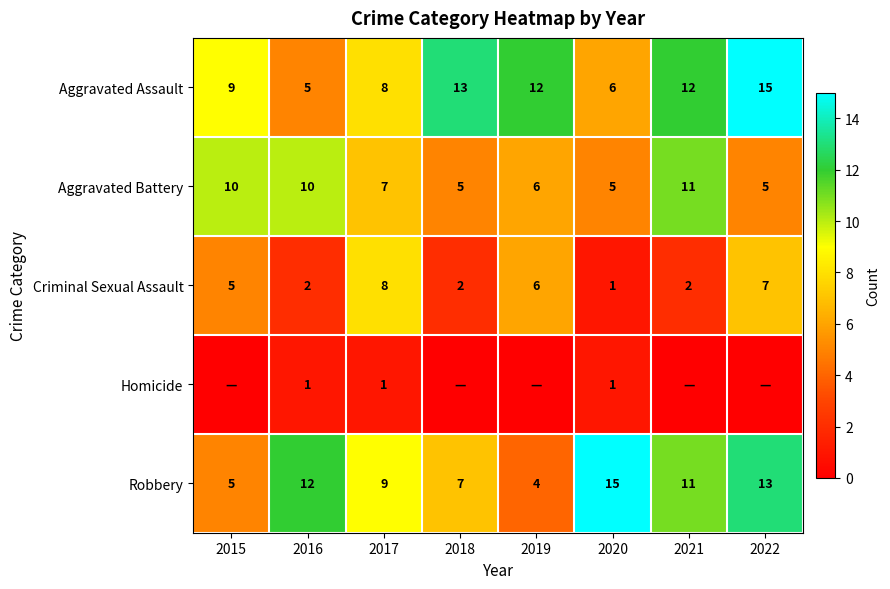

What is the approximate value of Criminal Sexual Assault at 2021?

2